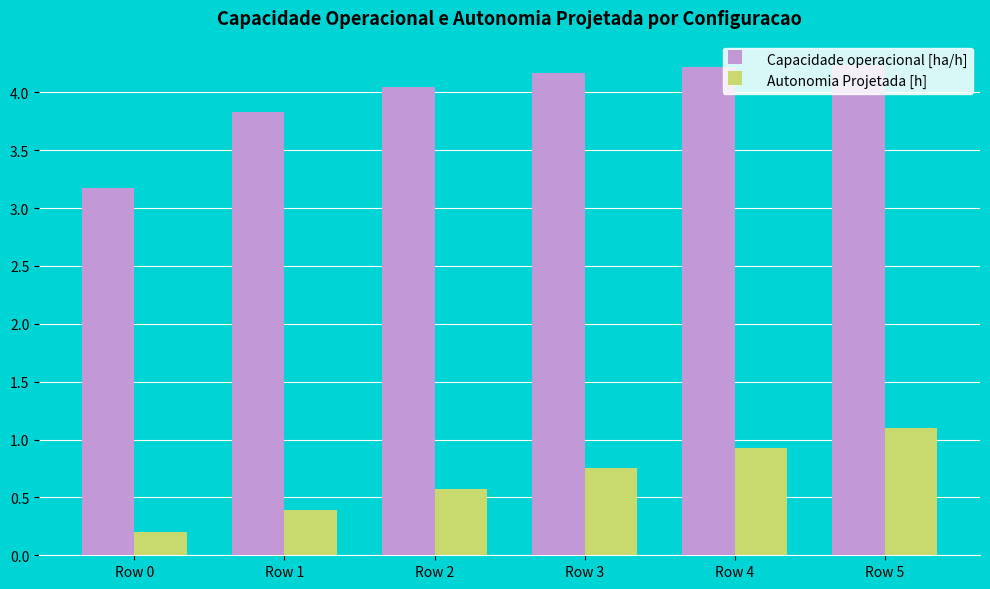

At which label does Autonomia Projetada [h] reach its minimum?

Row 0